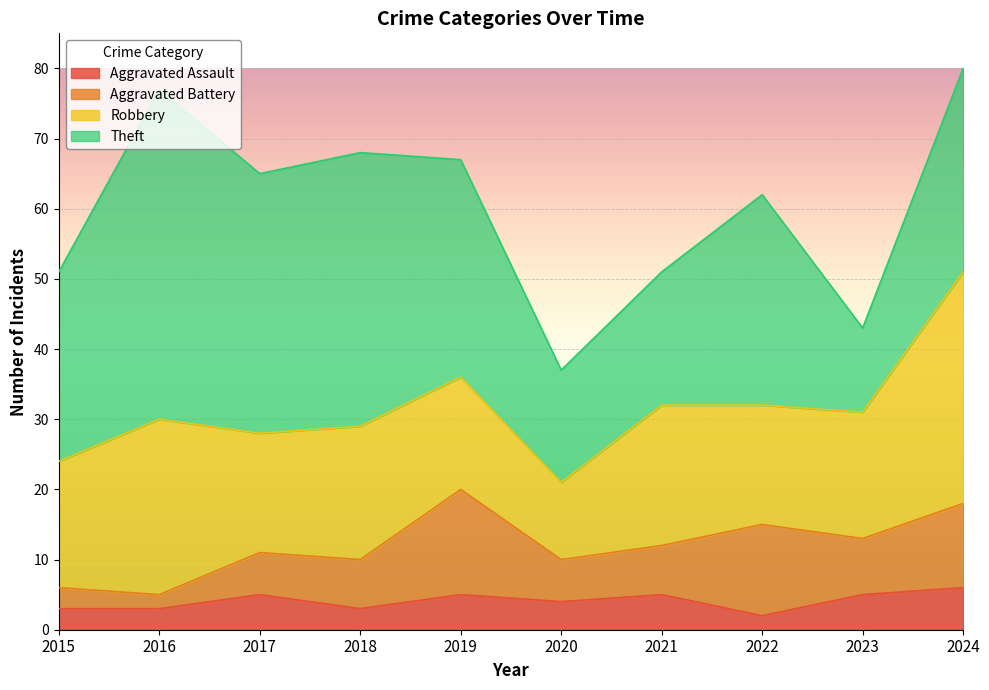

Which series has the largest range (max minus min)?

Theft